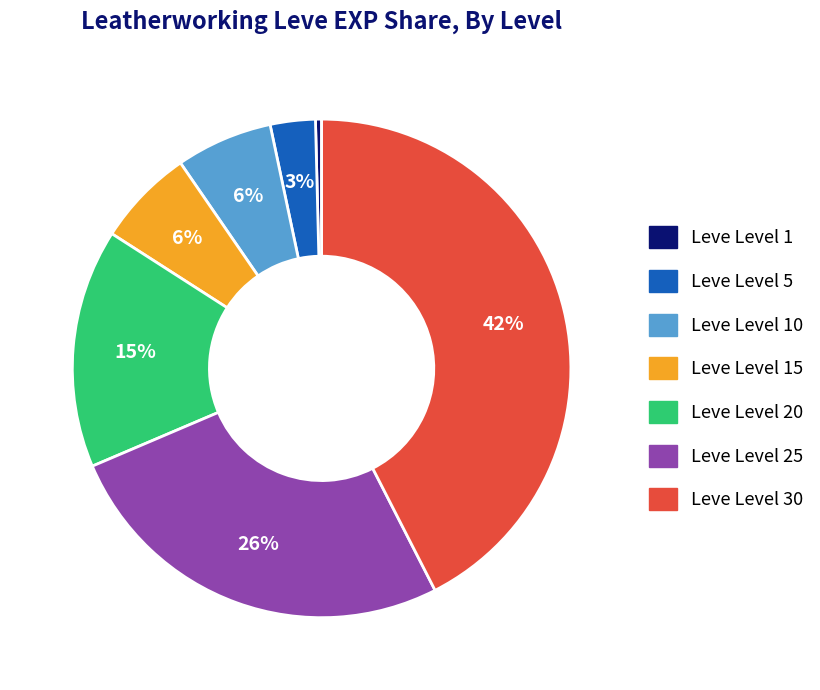

How many slices are in this pie chart?

7